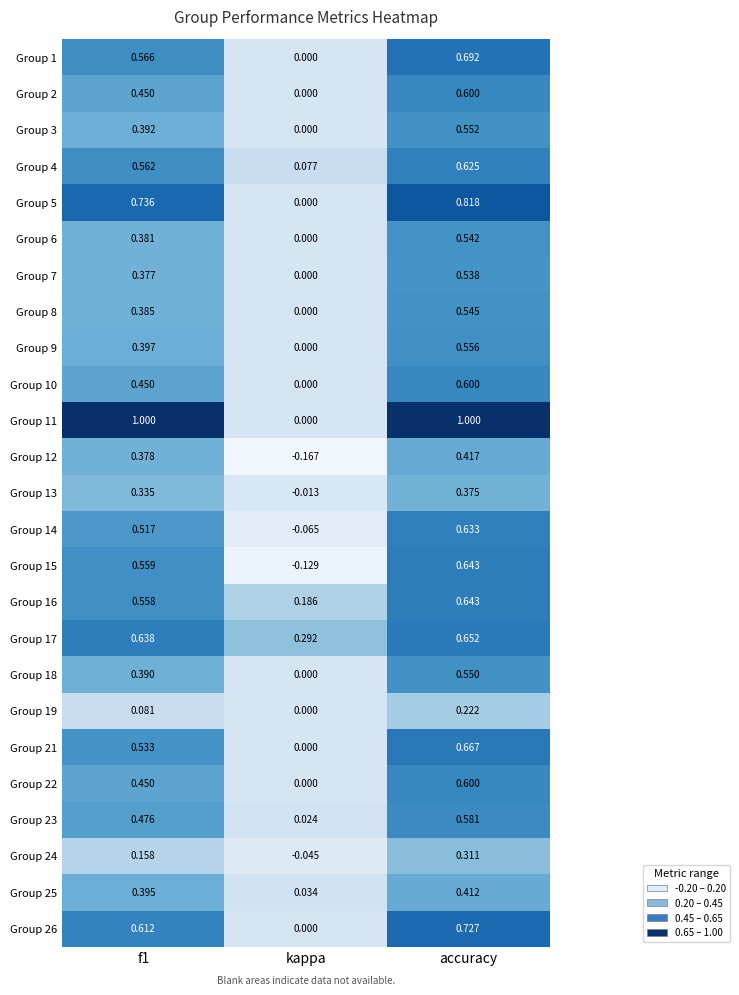

Which series has the widest spread of values?

Group 11